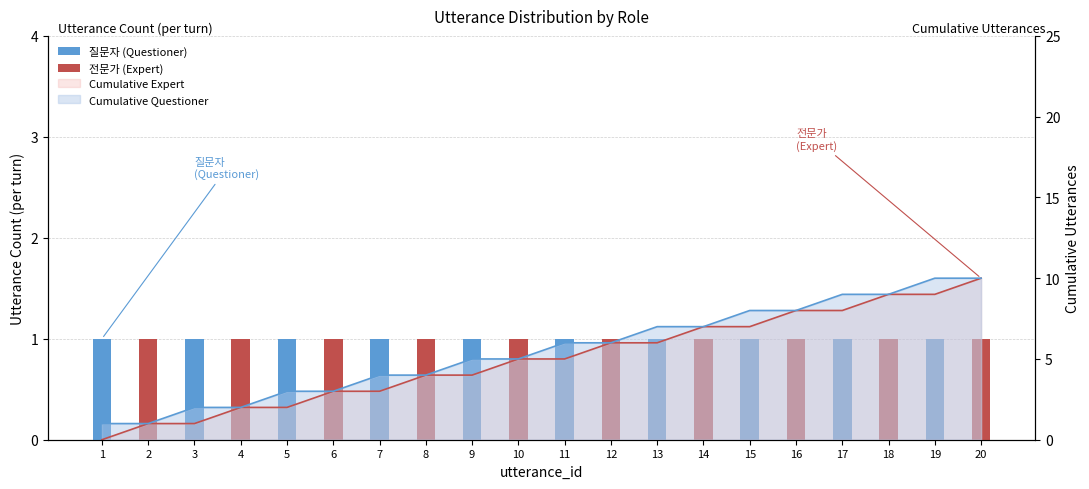

Which series has the widest spread of values?

질문자 (Questioner)